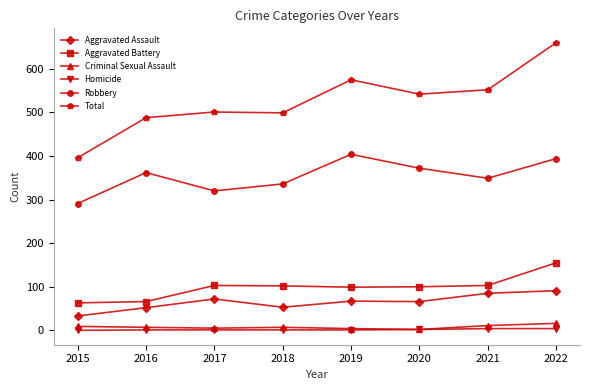

How many lines are shown in the chart?

6